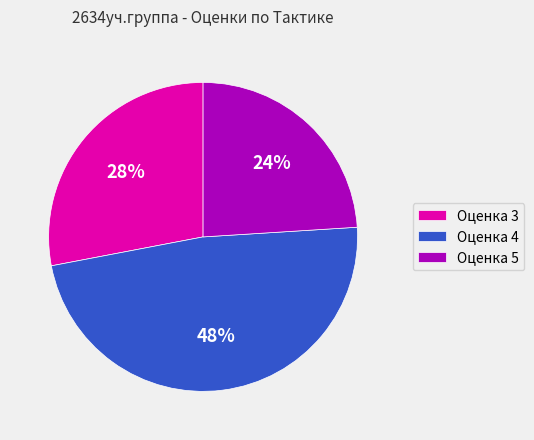

To the nearest percent, what is the average slice percentage?

33%